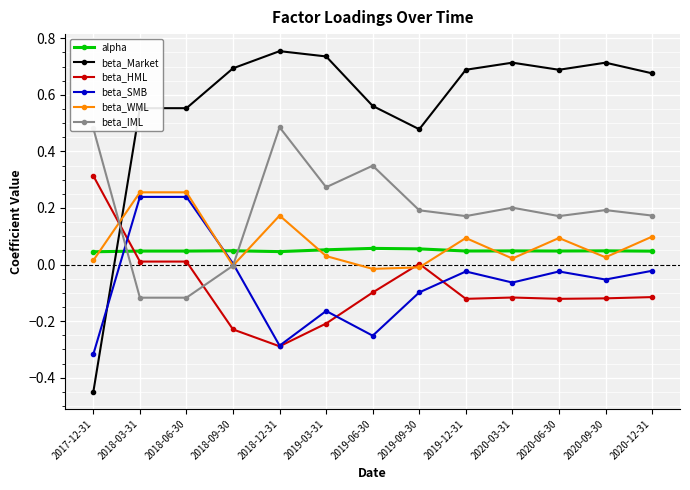

Which series ends up on top after the final intersection of alpha and beta_WML?

beta_WML